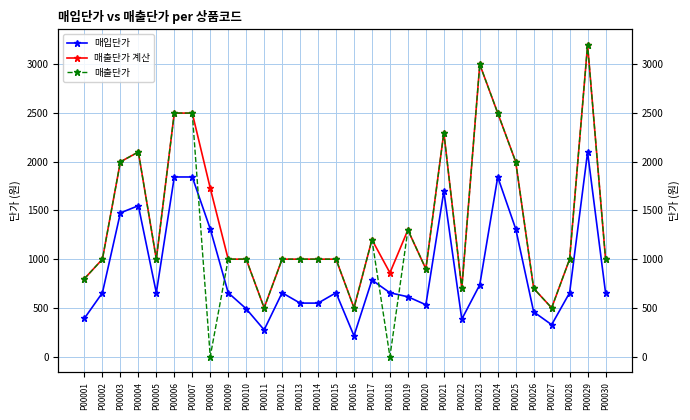

True or false: 매출단가 계산 and 매입단가 cross at least once.

False